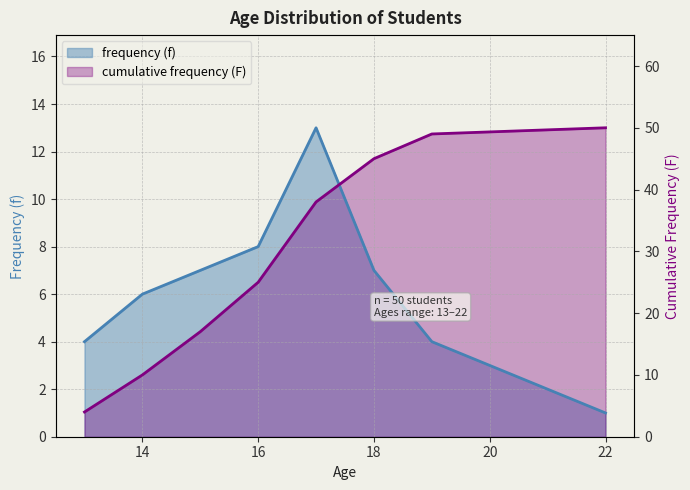

Which series ends up on top after the final intersection of frequency (f) and cumulative frequency (F)?

cumulative frequency (F)